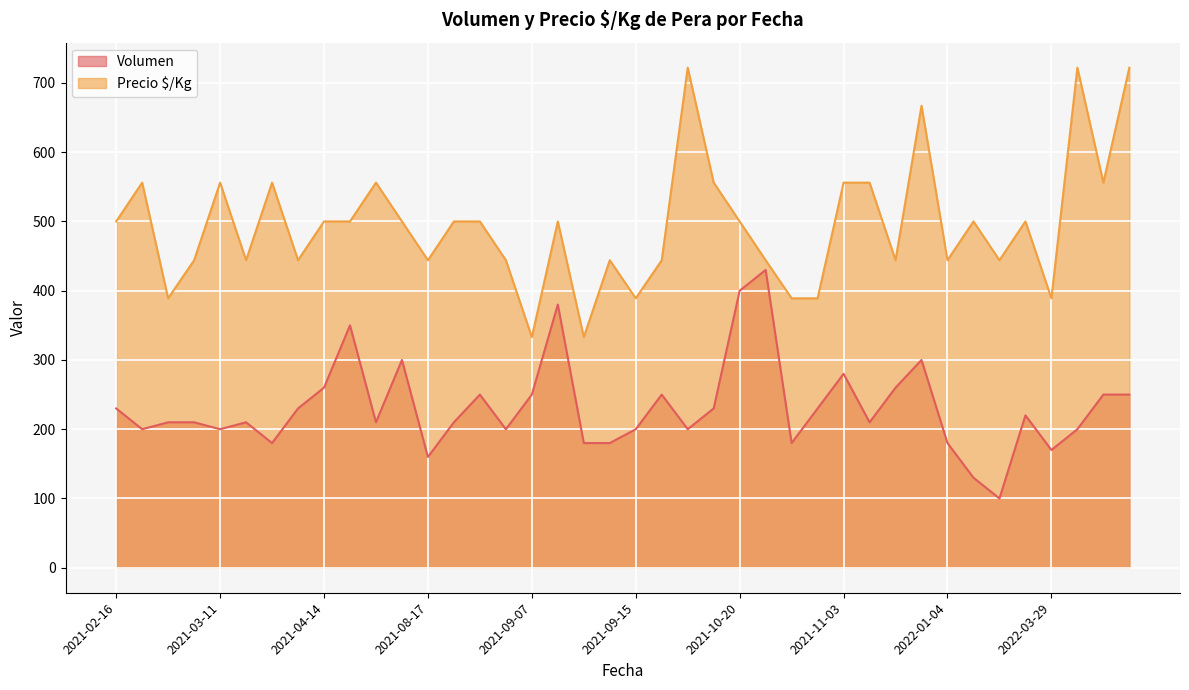

What are all the series names shown in the legend?

Volumen, Precio $/Kg